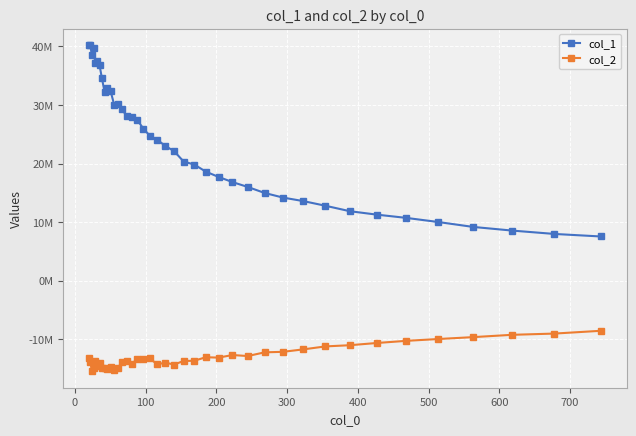

What is the minimum value for col_1?

7542731.9